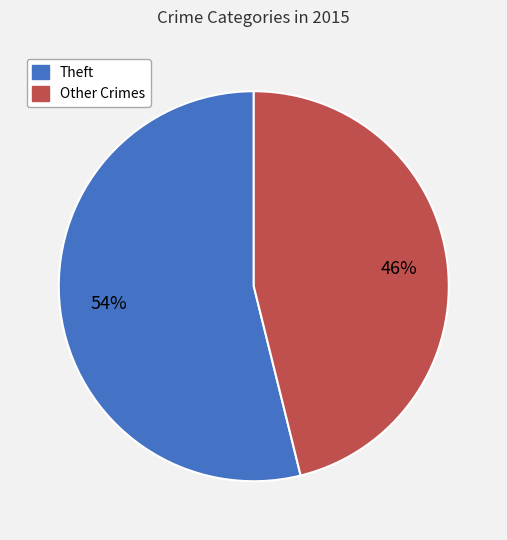

What is the smallest slice in the pie chart?

Other Crimes